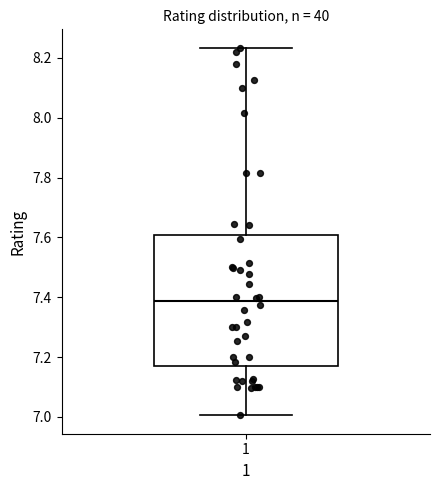

Transcribe this box plot: give where the median line is, the range the box spans, and where the two whiskers end, as read against the y-axis. The values are not printed on the chart, so give them approximately, as read against the axis.

median 7.38, box 7.16 to 7.60, whiskers 7.00 to 8.24